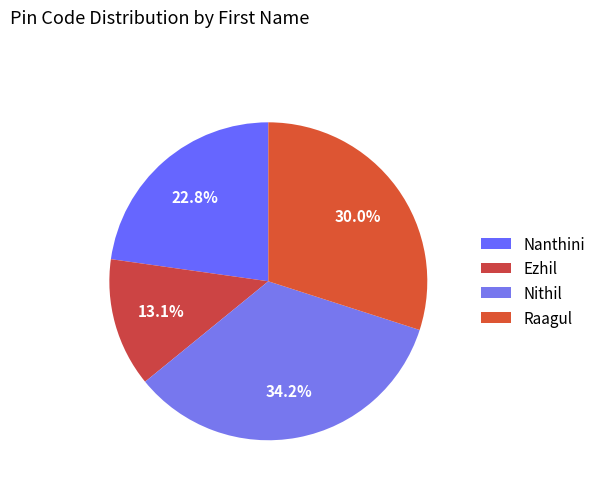

Rank the categories by value from highest to lowest.

Nithil, Raagul, Nanthini, Ezhil